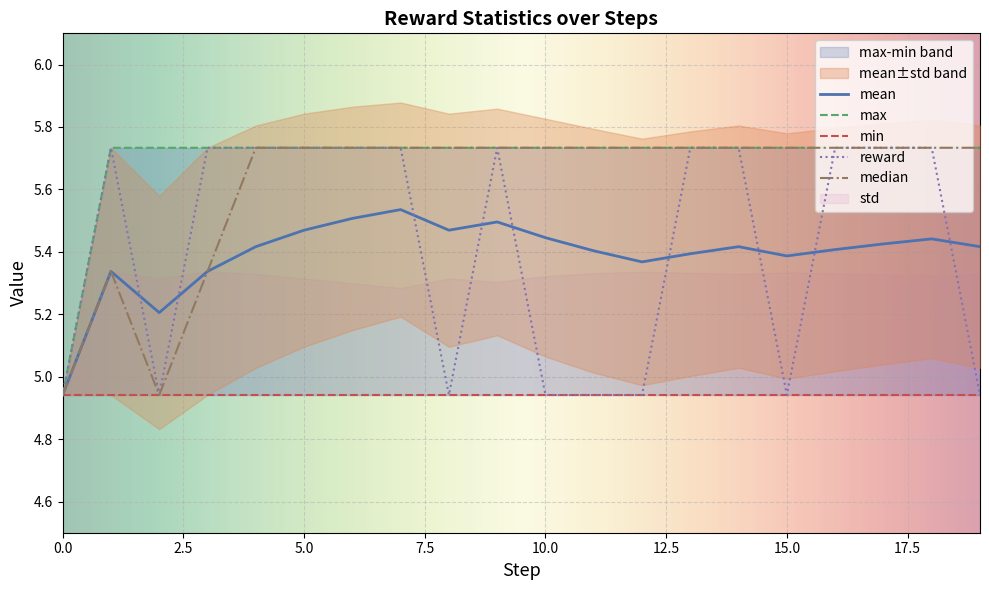

Which series has the largest range (max minus min)?

max